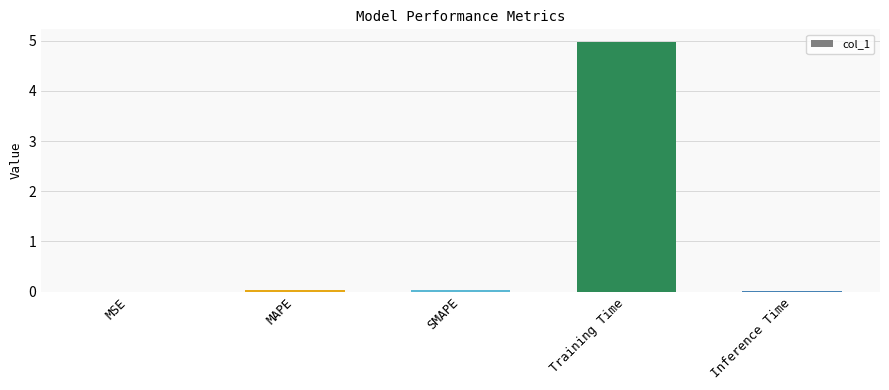

What is the sum of all values?

5.1